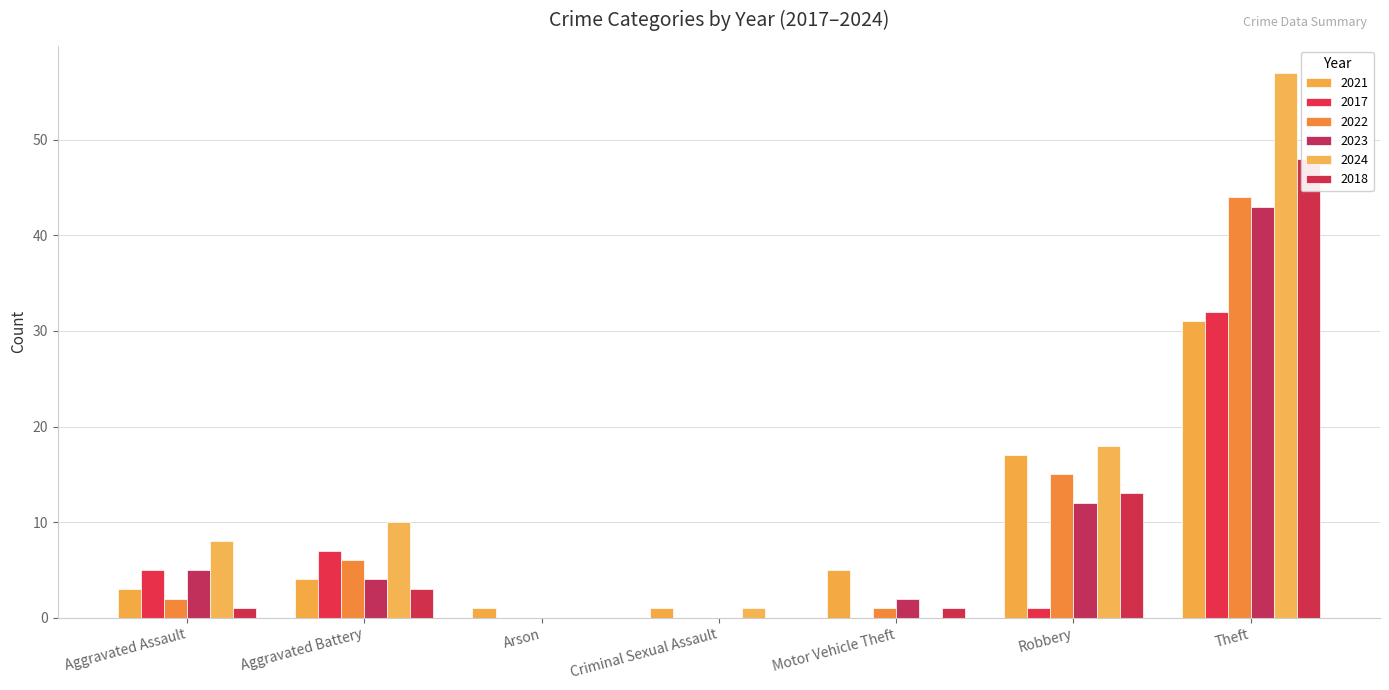

At which label does 2017 first exceed 1?

Aggravated Assault